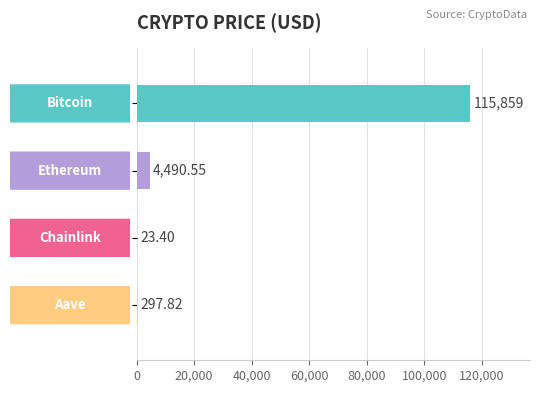

What is the sum of all values?

120670.8